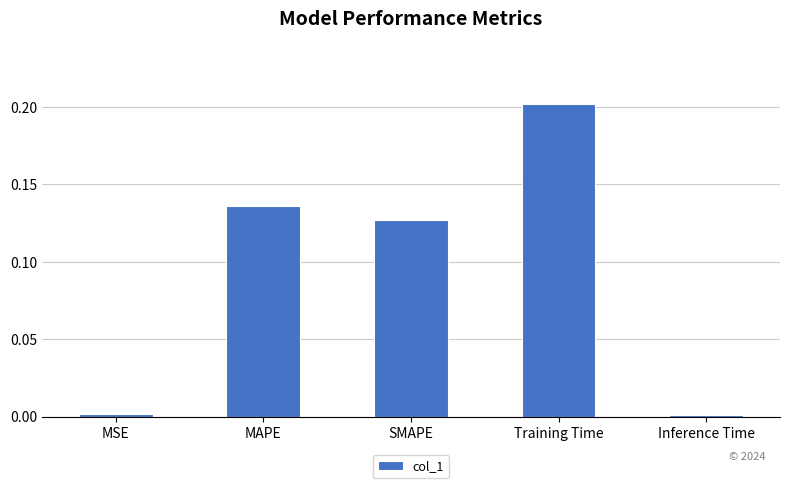

At which category does the chart reach its peak across all series?

Training Time